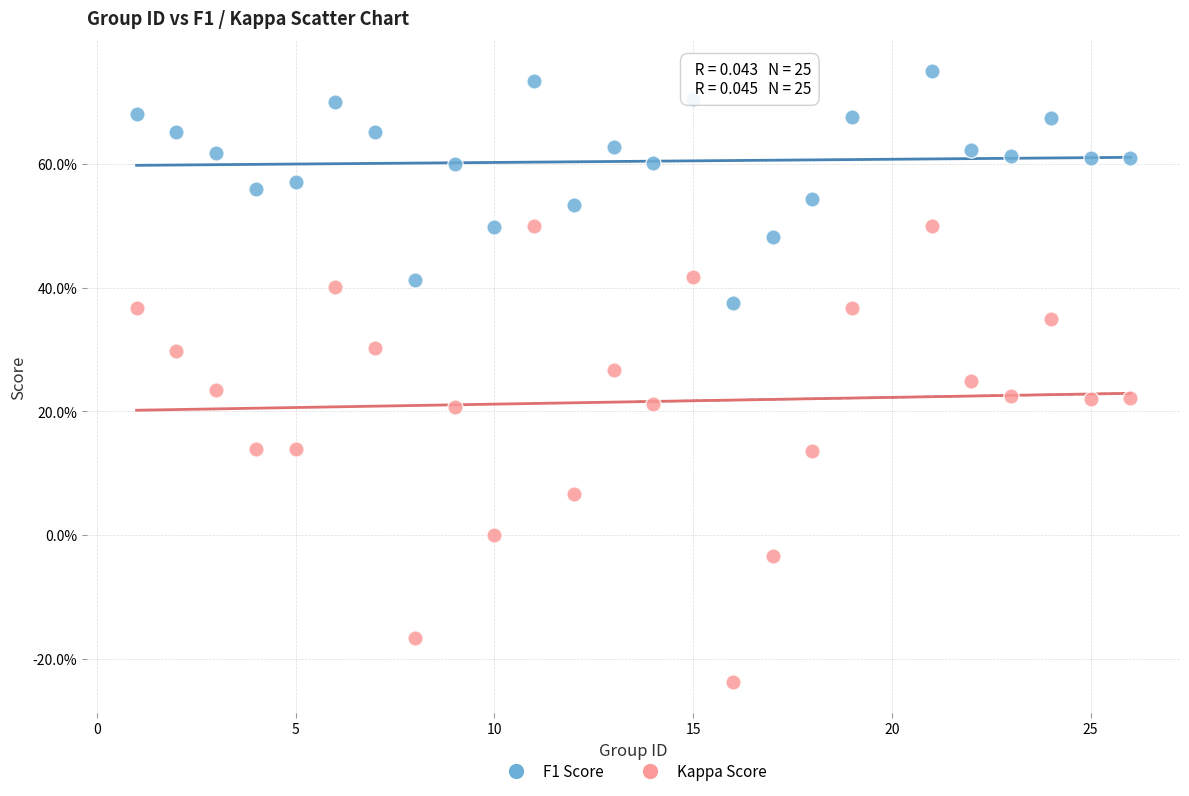

Which series has the largest Y range (max minus min)?

Kappa Score